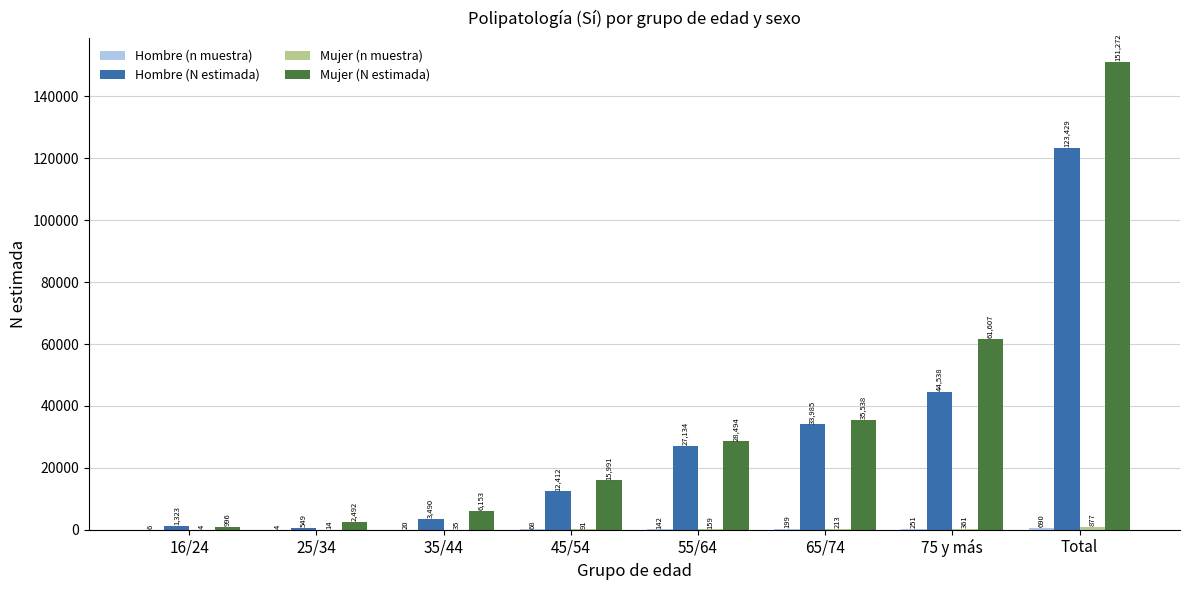

The Mujer (N estimada) series shows 61690 at 65/74. True or false?

False